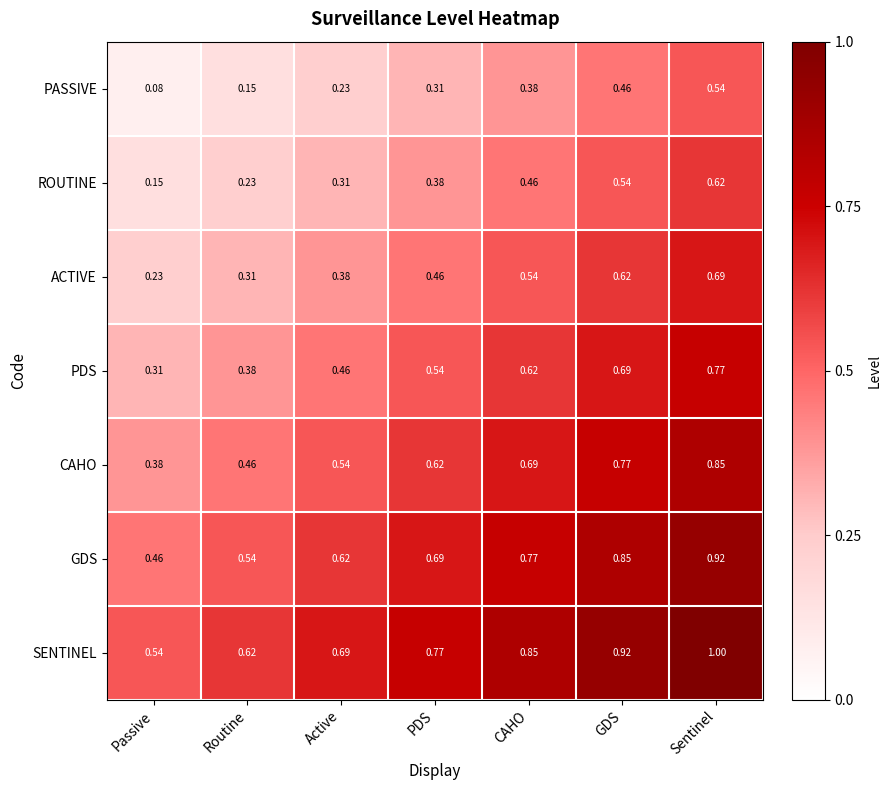

Where is CAHO nearest to the value 0?

Passive